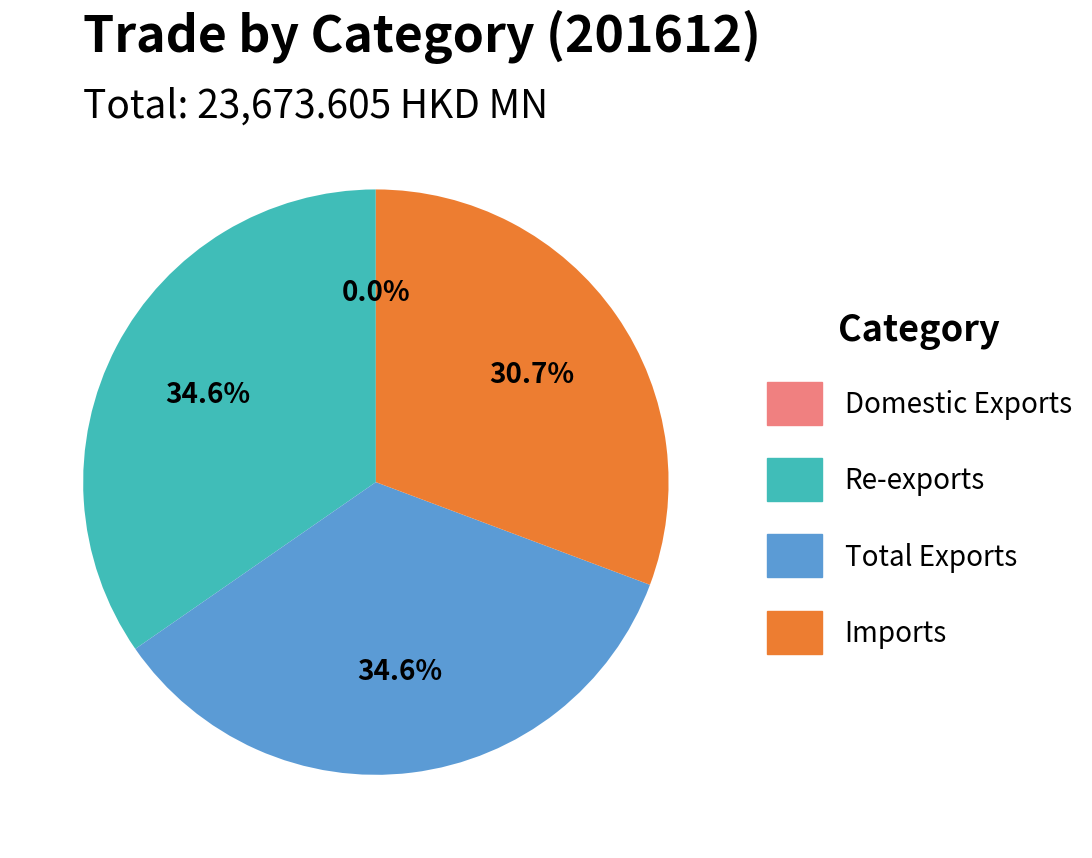

What percentage is NOT represented by Re-exports?

65.4%